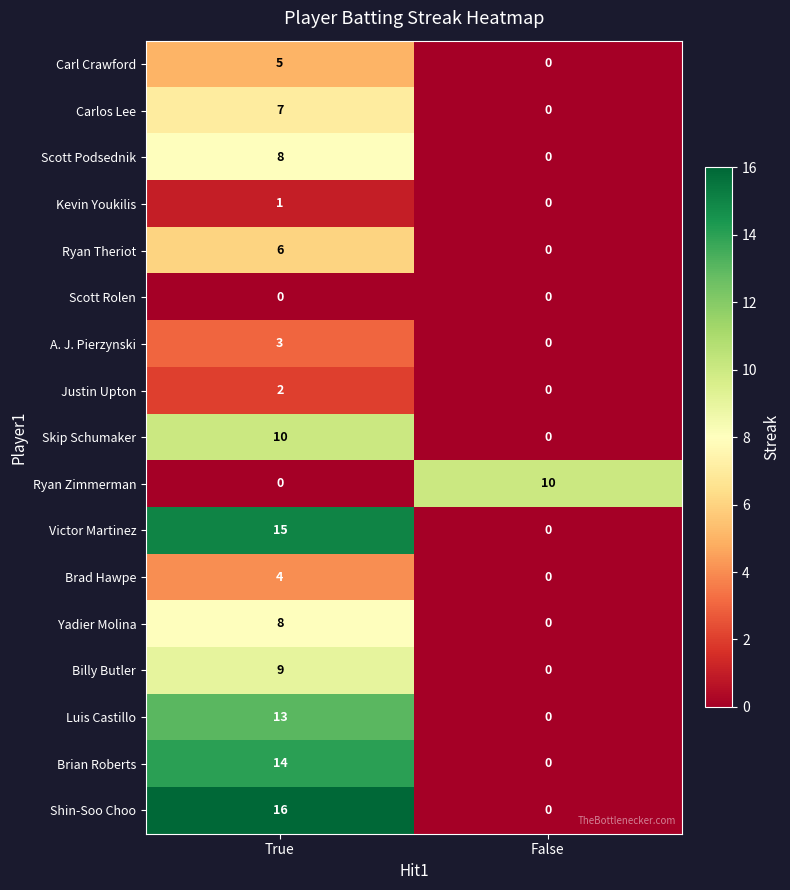

What is the total value across all series at True?

121